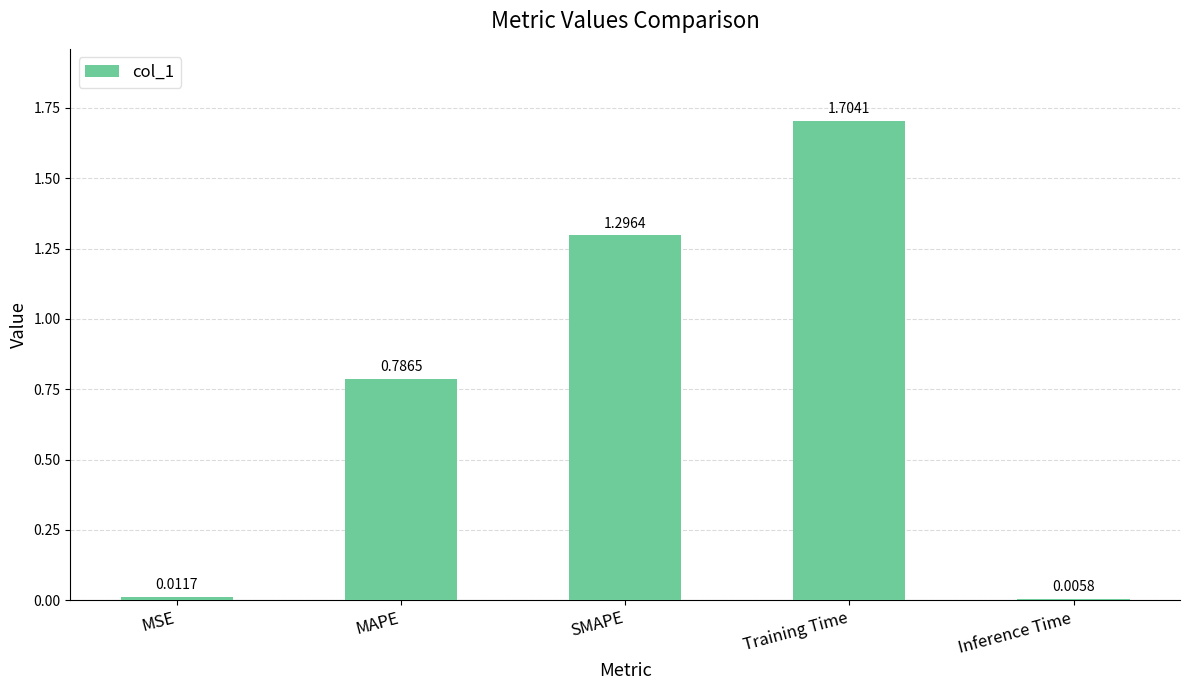

What is the sum of all values?

3.8